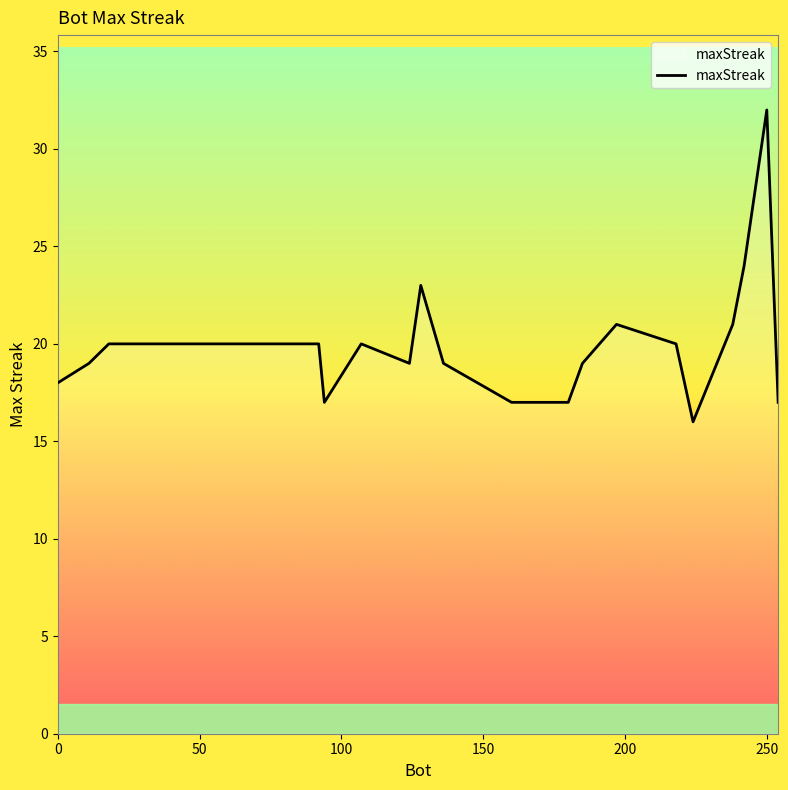

What is the difference between the maximum and minimum values?

16